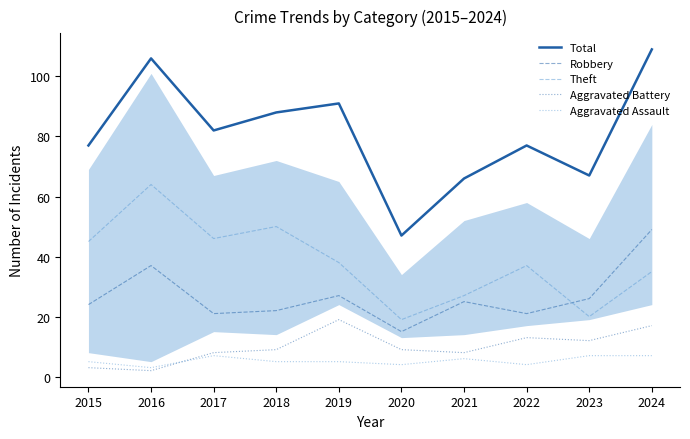

True or false: Aggravated Assault and Total intersect in this chart.

False